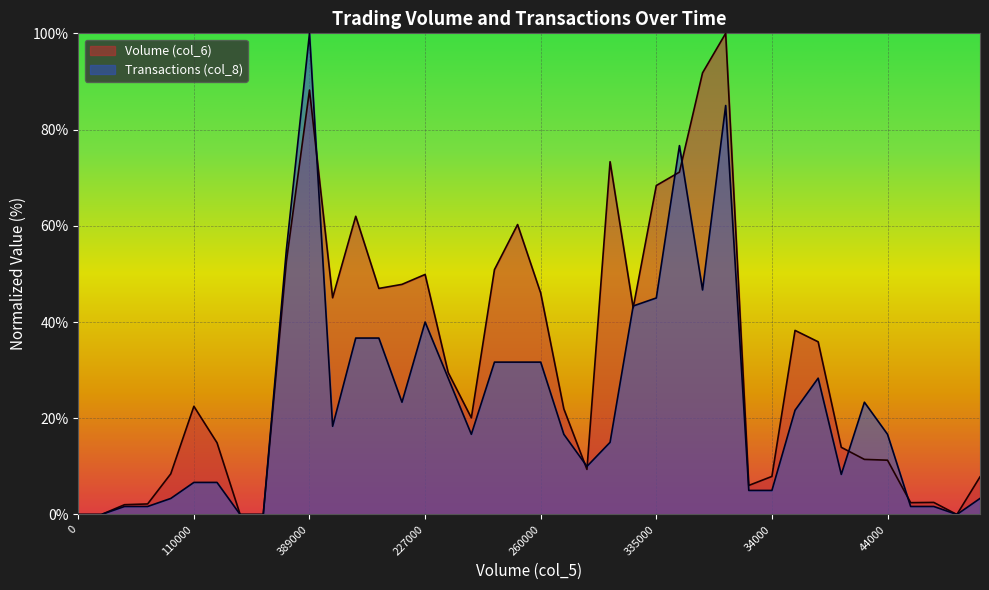

How many positive values does the Volume (col_6) series have?

35